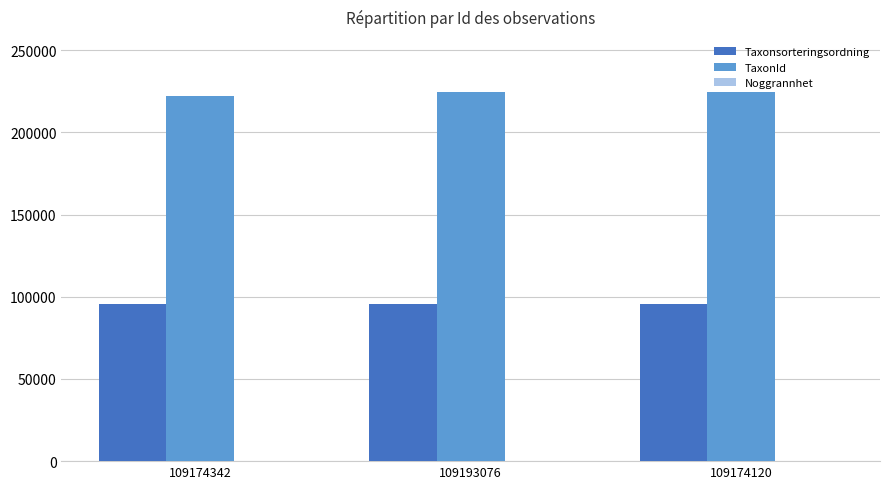

What is the maximum value for TaxonId?

224365